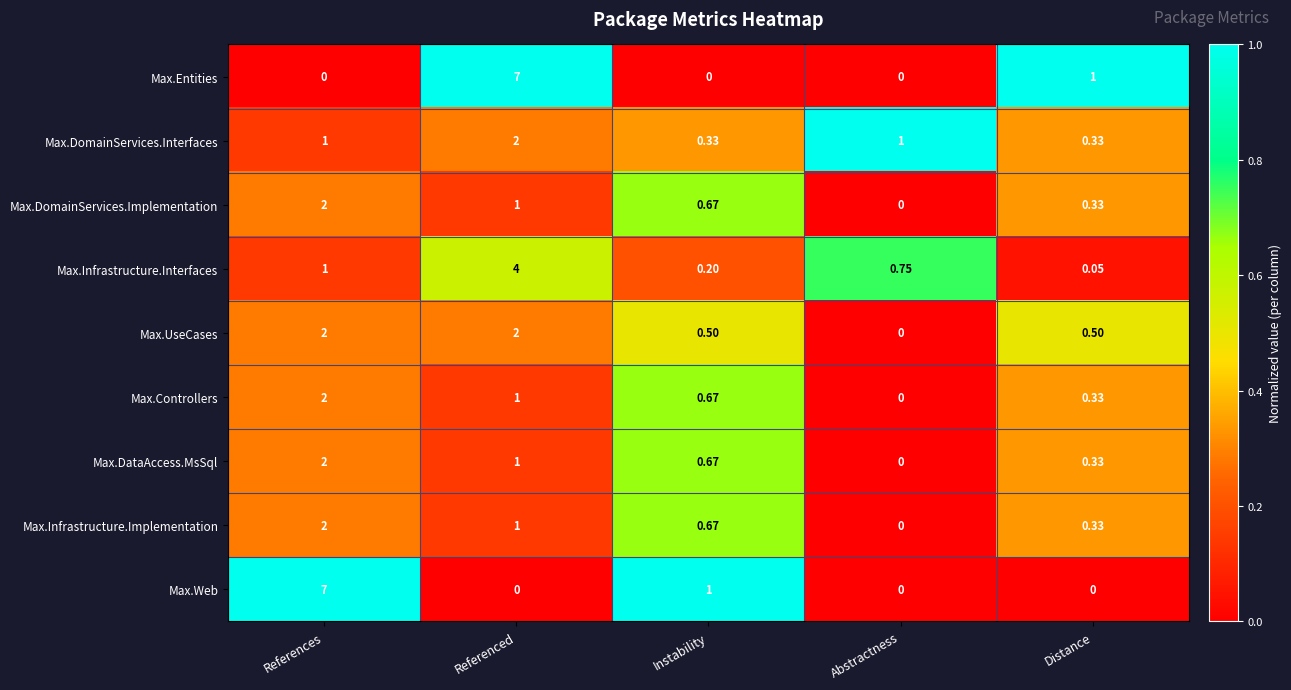

List the labels in order of Max.DomainServices.Implementation value, largest first.

References, Referenced, Instability, Distance, Abstractness